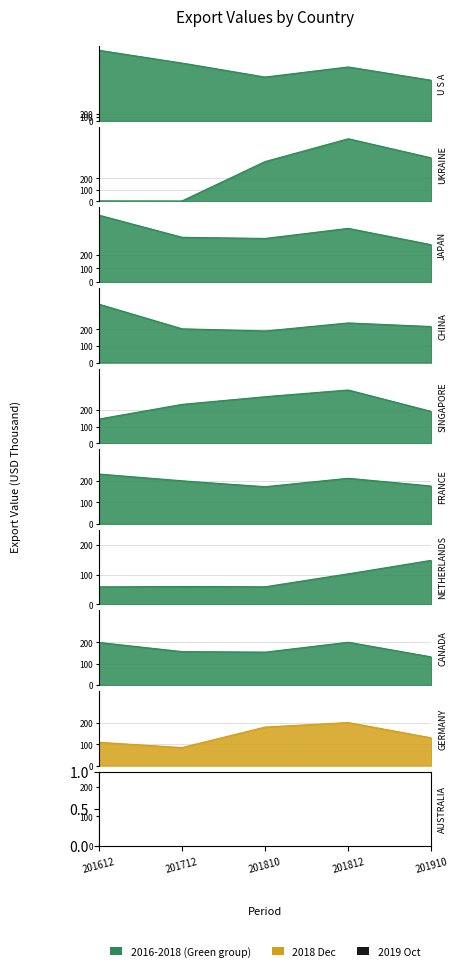

Between 6 and 9, which series saw the biggest shift?

201712